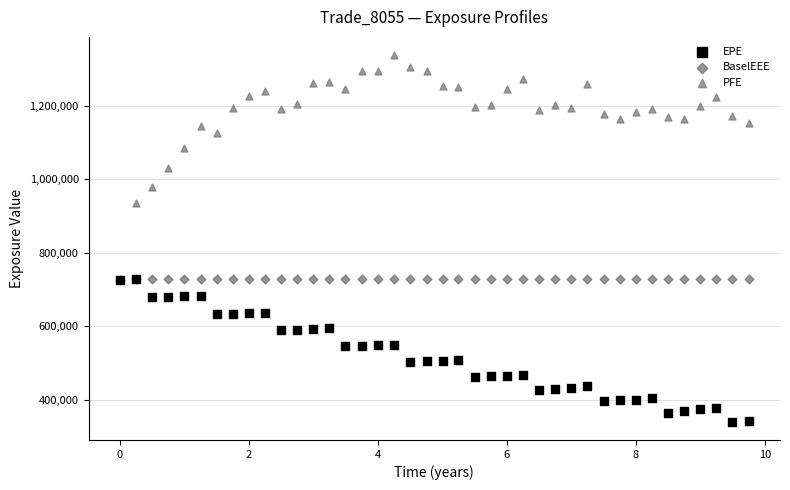

Which series has the widest spread of Y values?

PFE